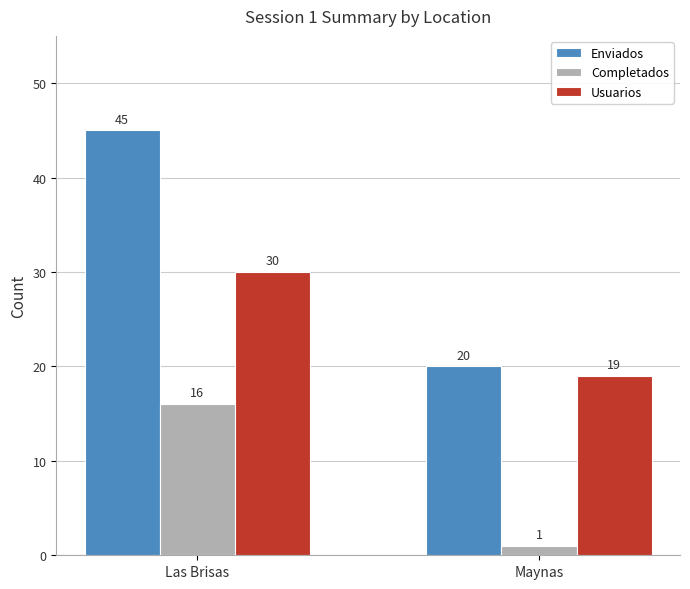

Reading right to left, what are all the values shown in this chart?

Enviados: 20	45
Completados: 1	16
Usuarios: 19	30